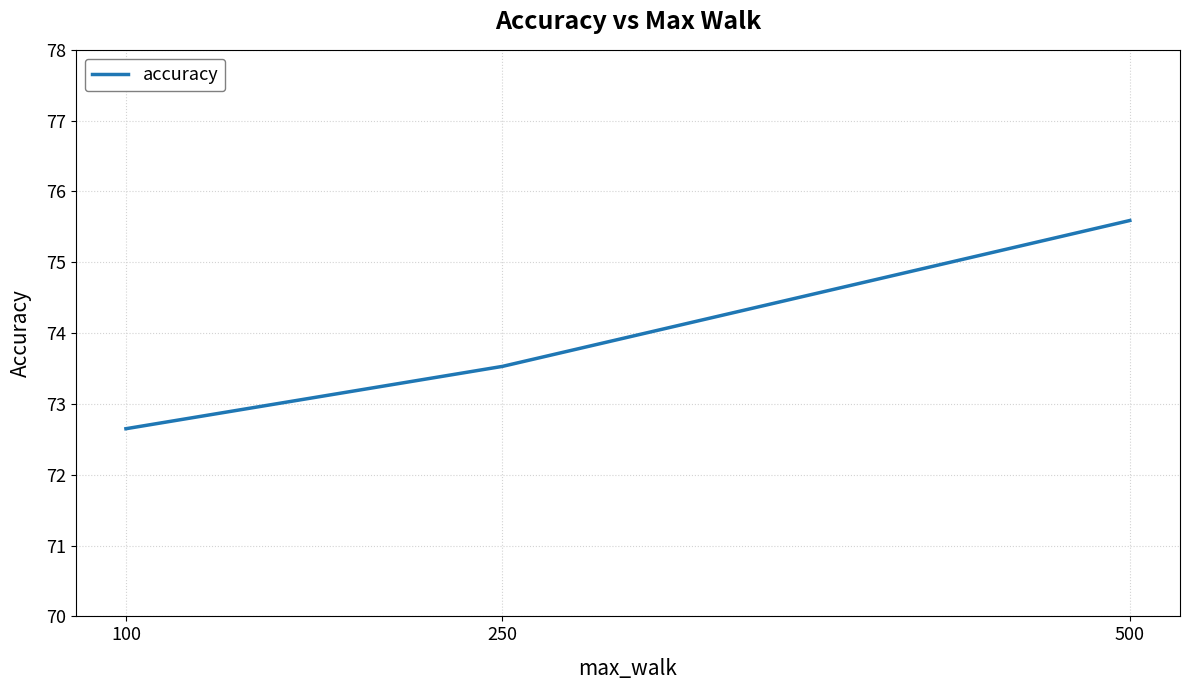

At which label does the data first exceed 73?

250